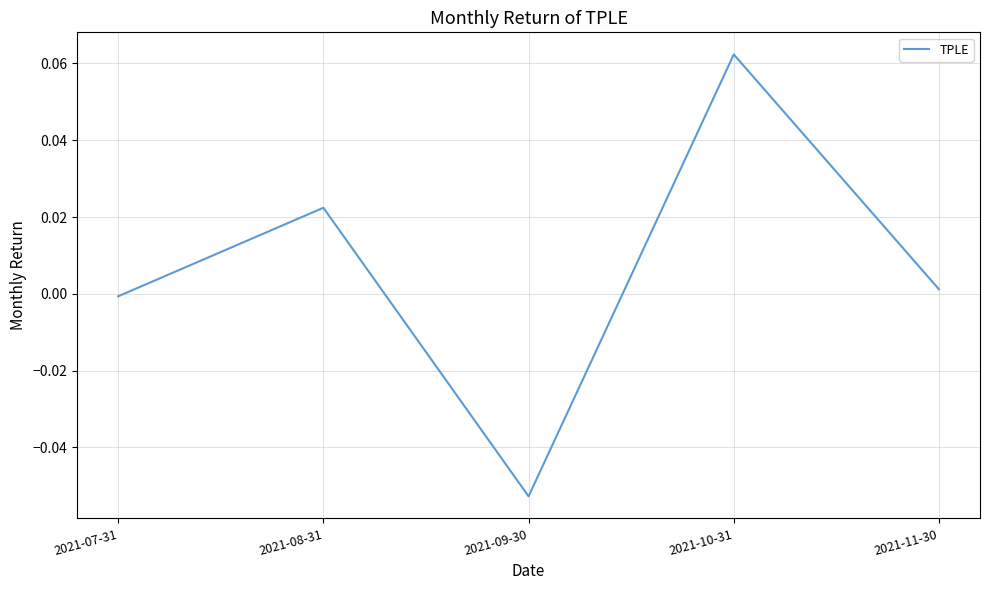

Between 2021-09-30 and 2021-08-31, which is larger?

2021-08-31